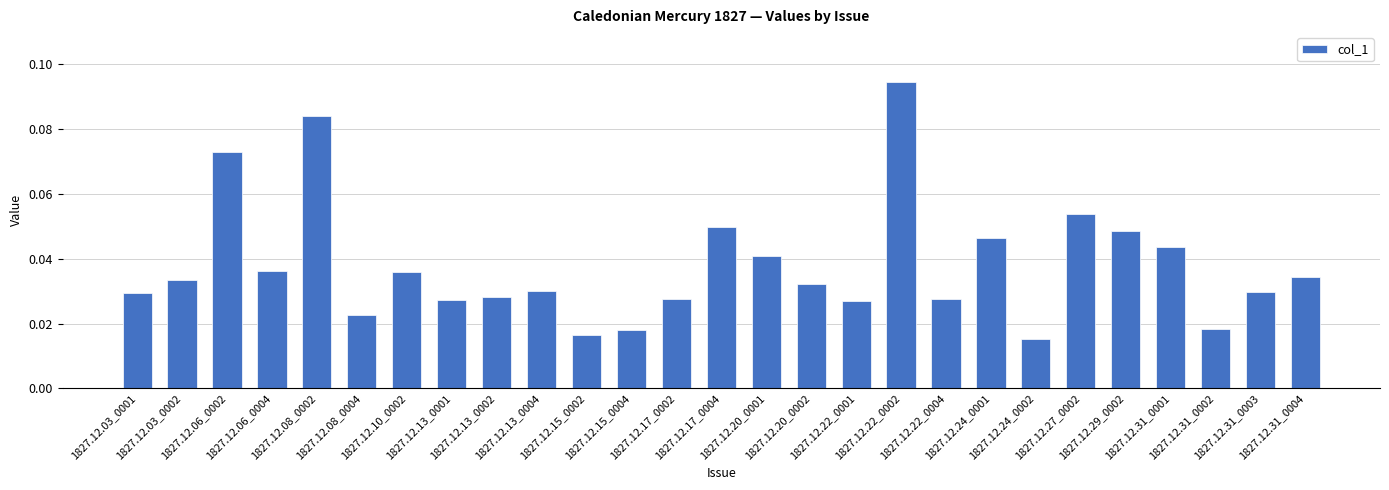

Which has a higher value, 1827.12.08_0002 or 1827.12.13_0002?

1827.12.08_0002